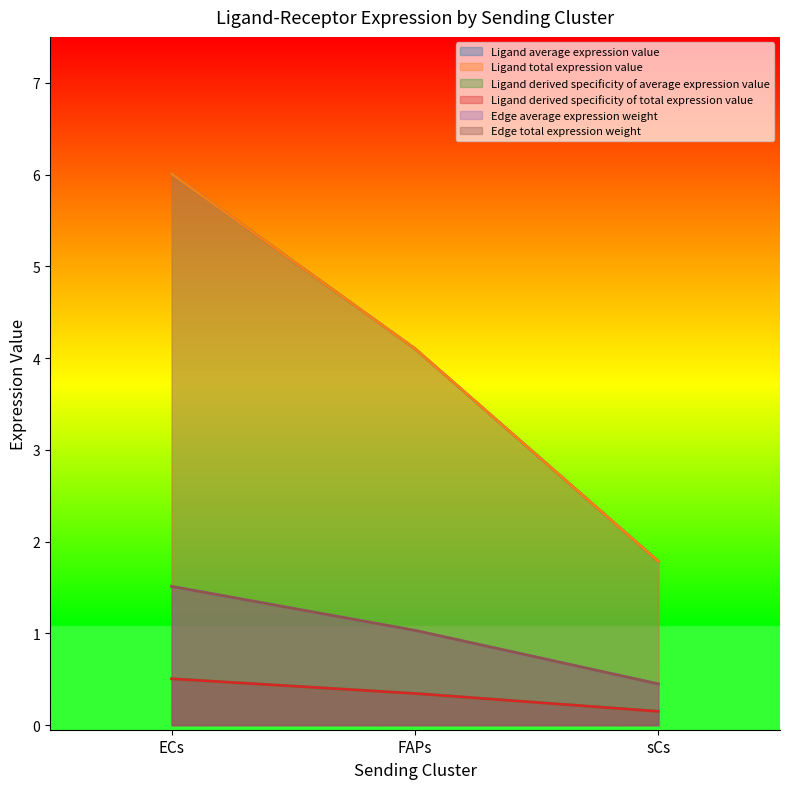

True or false: Edge total expression weight has a value of 0.4 at sCs.

True